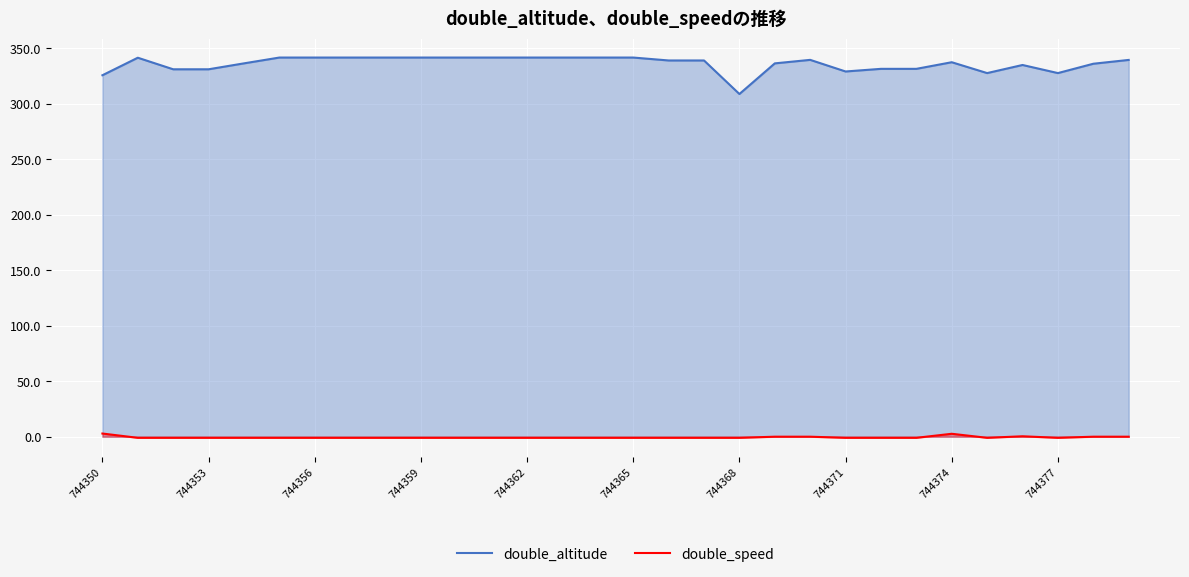

Reading left to right, extract all data points from this chart.

double_altitude: 325.5	341.3	330.8	330.8	336.2	341.4	341.4	341.4	341.4	341.4	341.4	341.4	341.4	341.4	341.4	341.4	338.8	338.8	308.6	336.2	339.3	328.9	331.2	331.2	337.2	327.4	334.7	327.4	335.8	339.3
double_speed: 2.8	-1.0	-1.0	-1.0	-1.0	-1.0	-1.0	-1.0	-1.0	-1.0	-1.0	-1.0	-1.0	-1.0	-1.0	-1.0	-1.0	-1.0	-1.0	0.0	0.0	-1.0	-1.0	-1.0	2.6	-1.0	0.4	-1.0	0.0	0.0